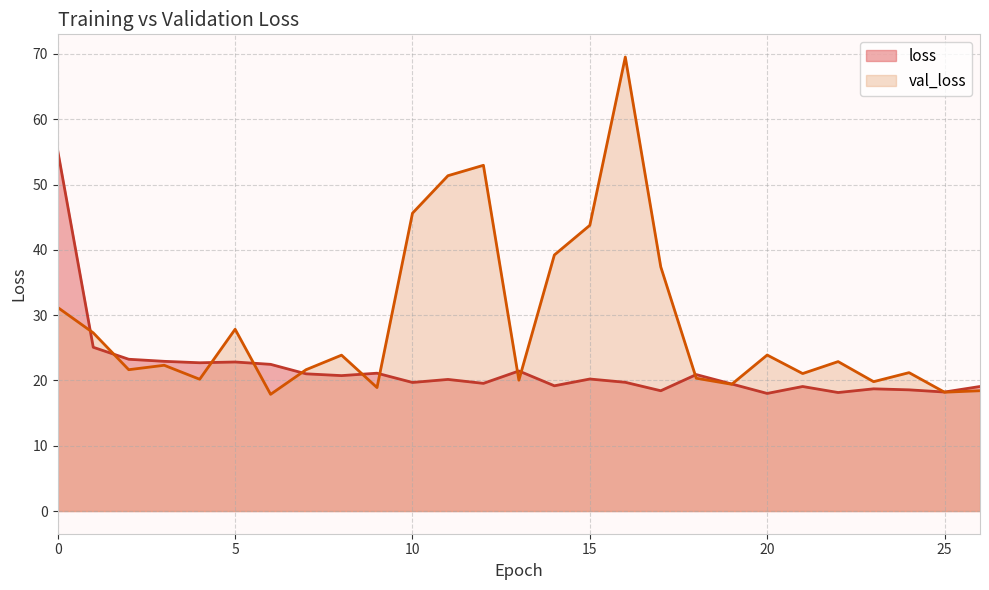

Does the chart display data point markers on the line(s)?

No